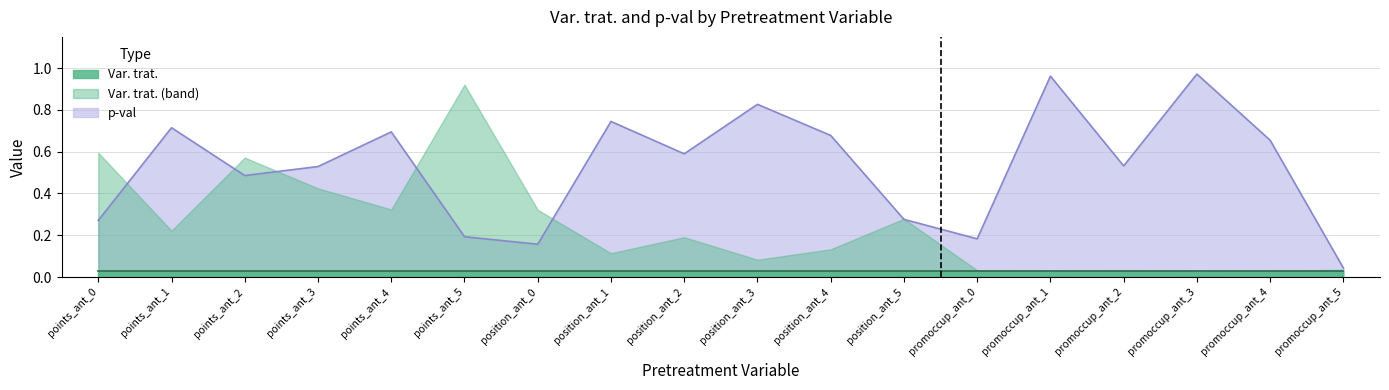

True or false: the data shows 0.5 at promoccup_ant_3.

False